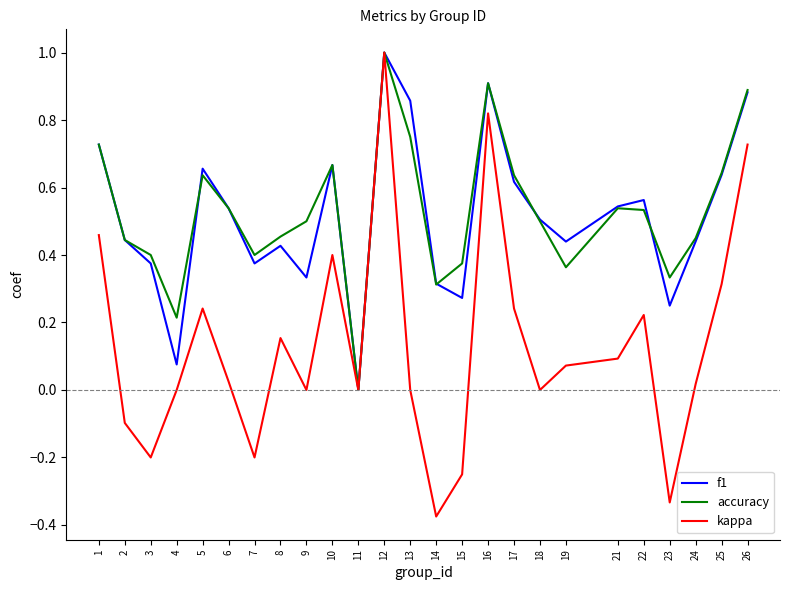

Which label corresponds to the smallest value in the chart?

14